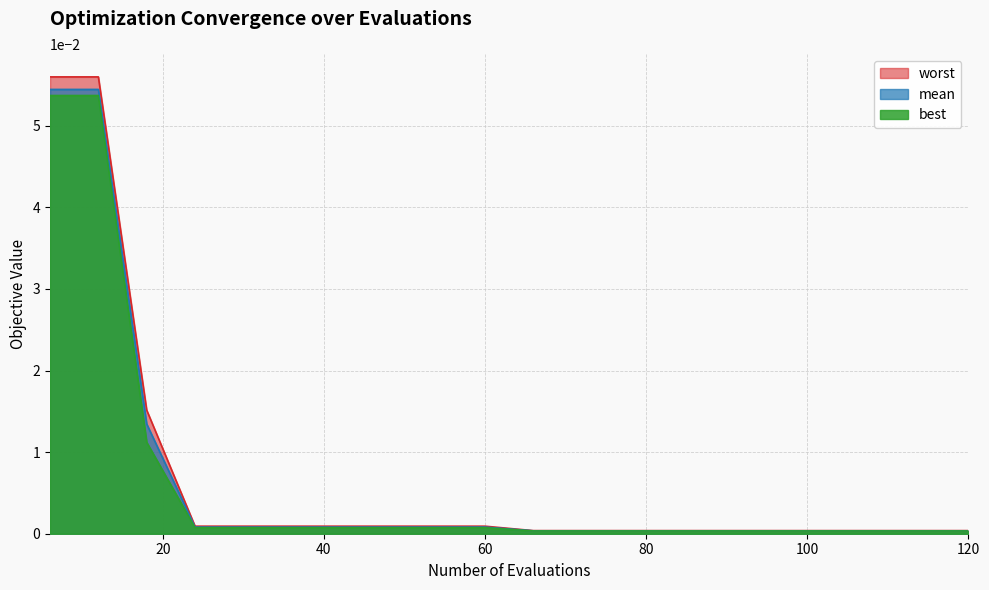

Which series has the widest spread of values?

worst